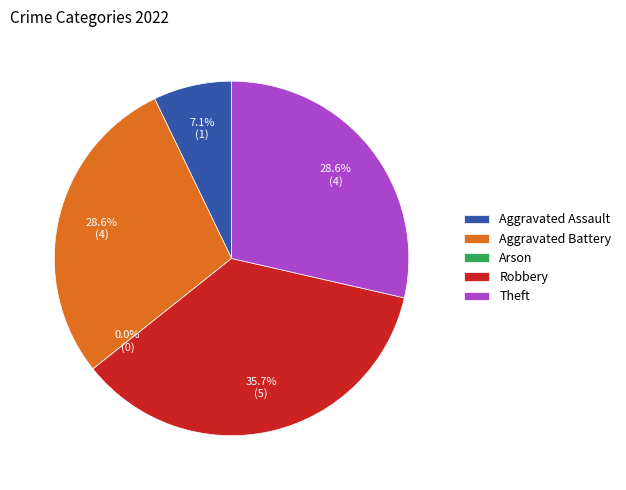

What is the smallest slice in the pie chart?

Arson